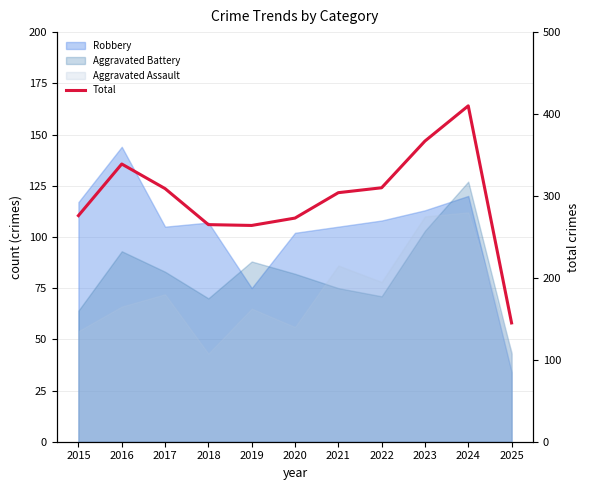

Approximately how many times larger is the value at 2025 compared to 2021?

0.5